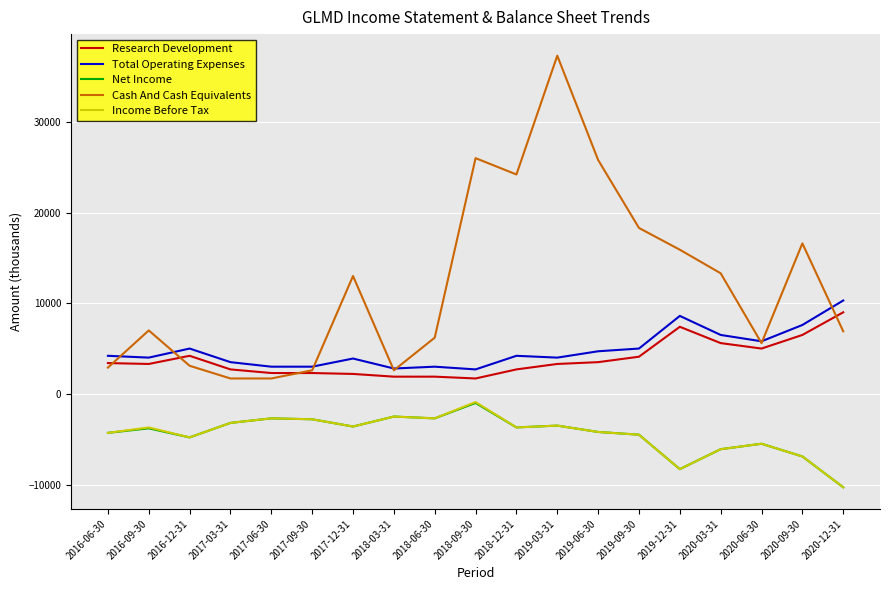

True or false: Research Development and Net Income cross at least once.

False